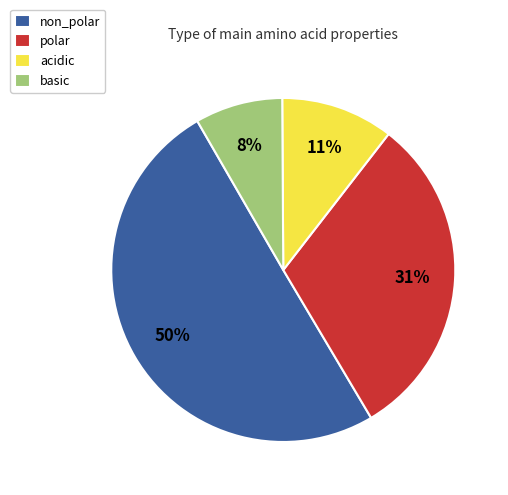

What is the majority slice?

non_polar